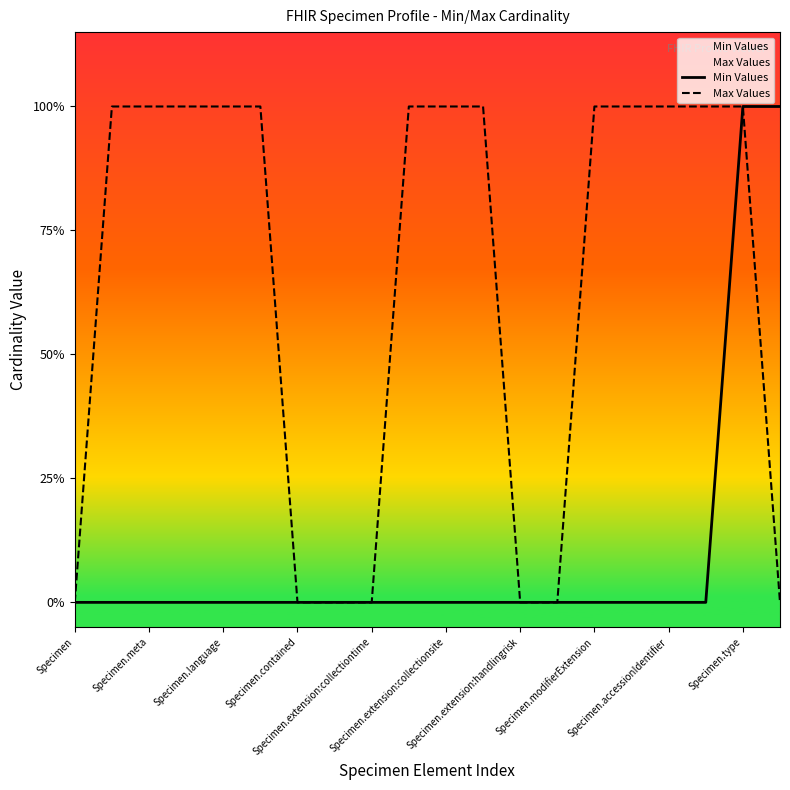

Reading left to right, extract all data points from this chart.

Min Values: 0	0	0	0	0	0	0	0	0	0	0	0	0	0	0	0	0	0	1	1
Max Values: 0	1	1	1	1	1	0	0	0	1	1	1	0	0	1	1	1	1	1	0